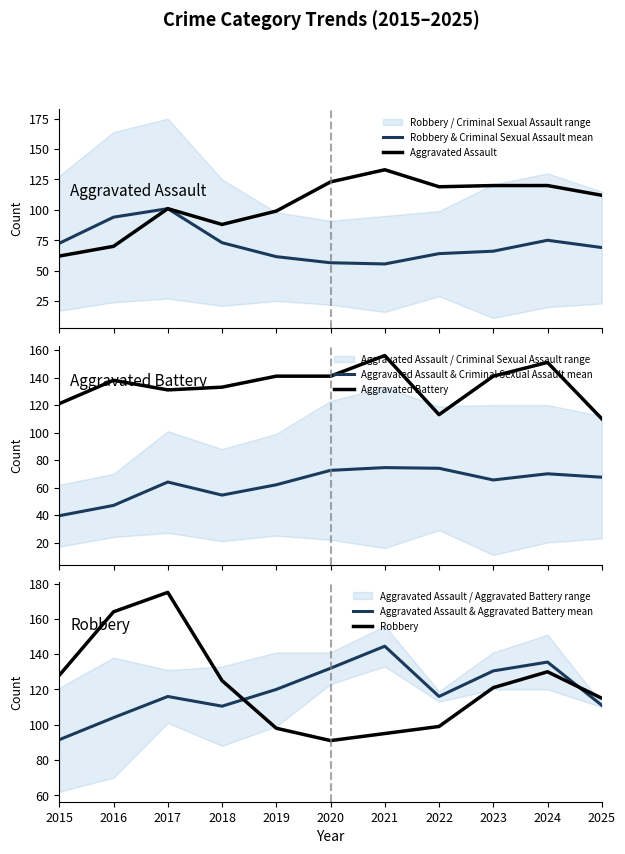

Where is the first local minimum for Aggravated Assault?

2018